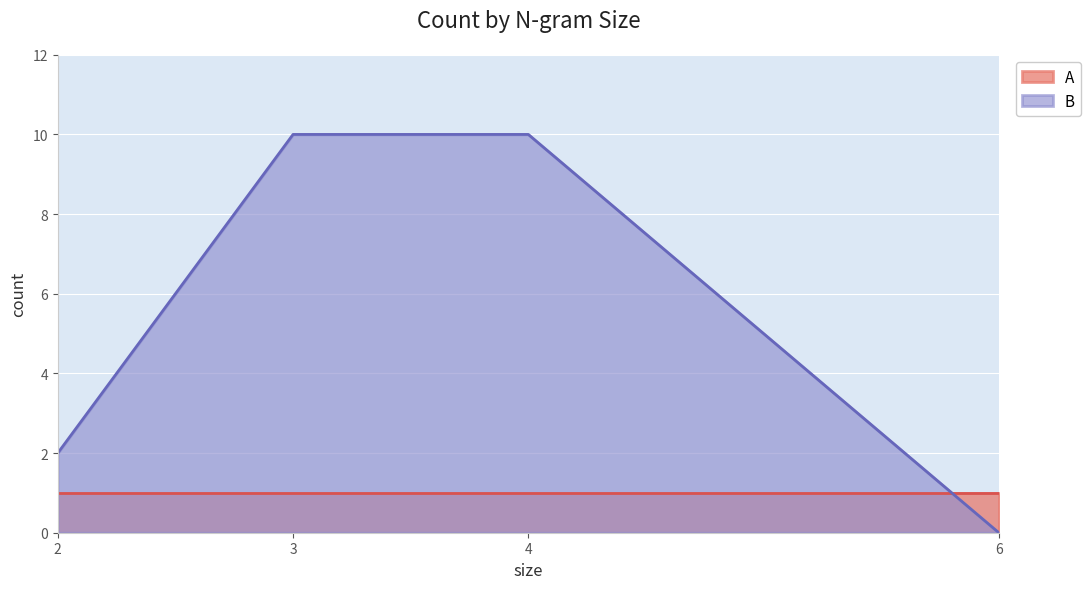

Rank the series at 4 from lowest to highest value.

A, B